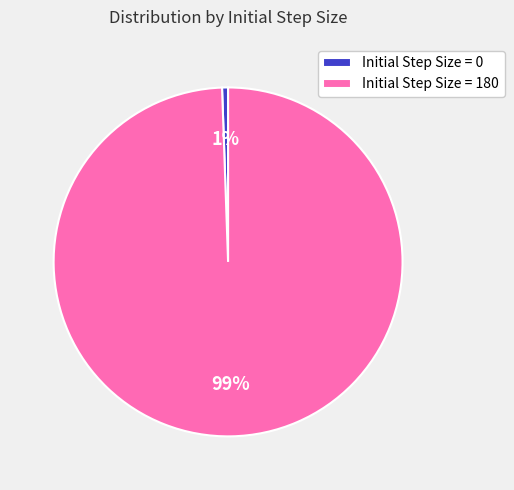

Is the sum of Initial Step Size = 180 and Initial Step Size = 0 greater than half?

Yes